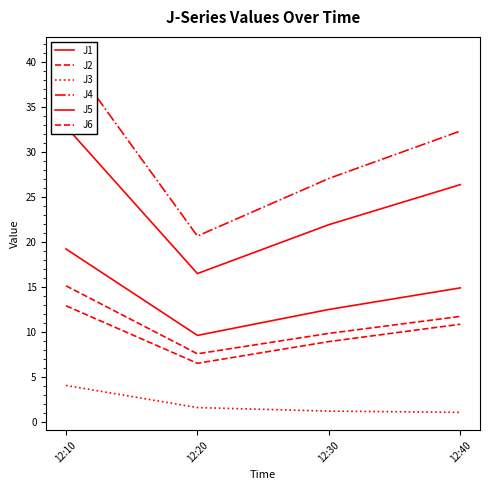

At which label does J1 first exceed 14?

12:10